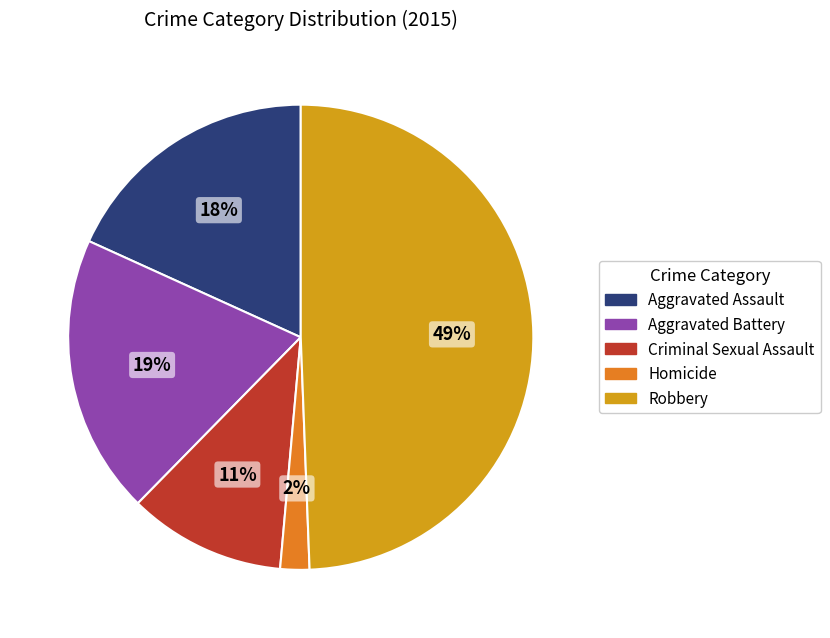

Which slice is the largest?

Robbery